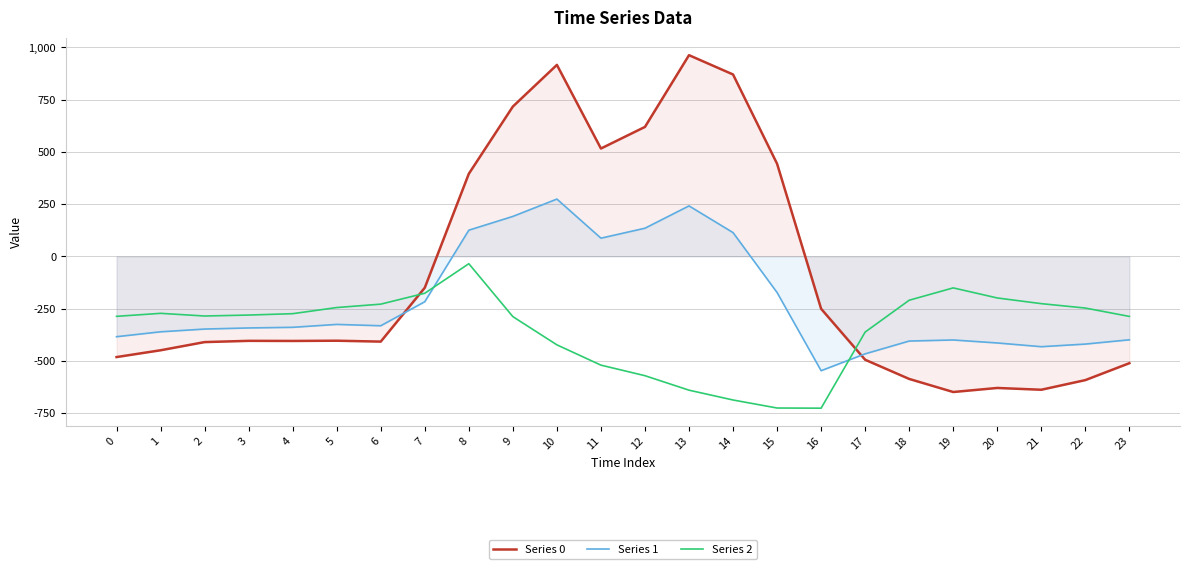

What are all the series names shown in the legend?

Series 0, Series 1, Series 2